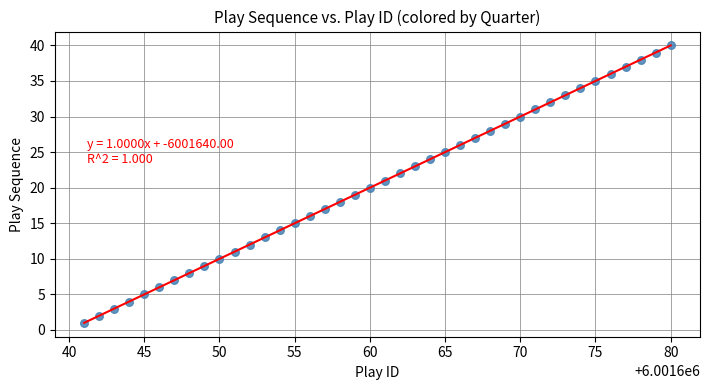

What is the range of X values (max minus min)?

39